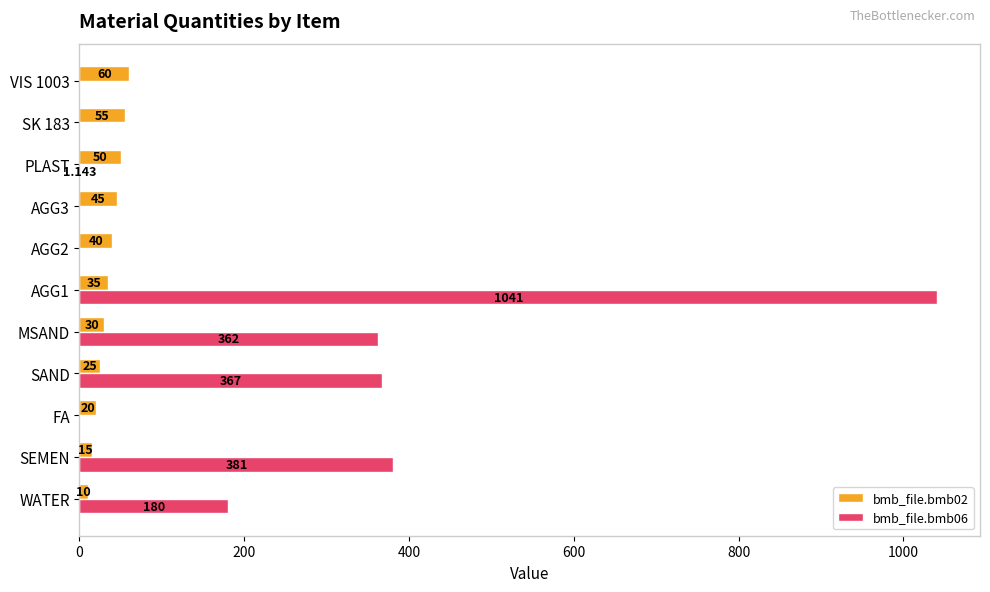

Is the value of bmb_file.bmb02 at SEMEN greater than the value of bmb_file.bmb06 at AGG1?

No